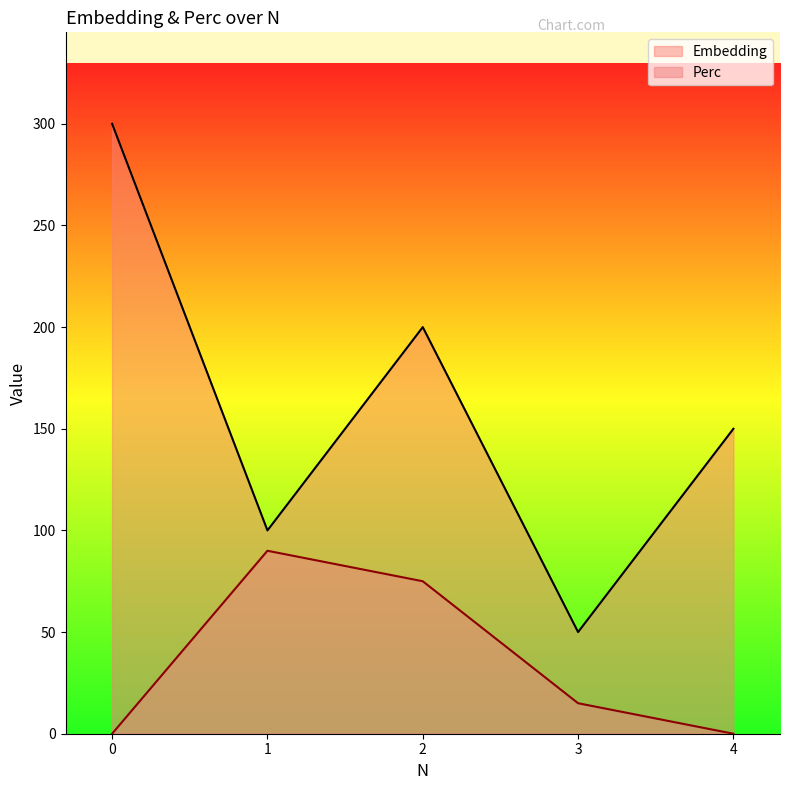

True or false: Perc and Embedding cross at least once.

False